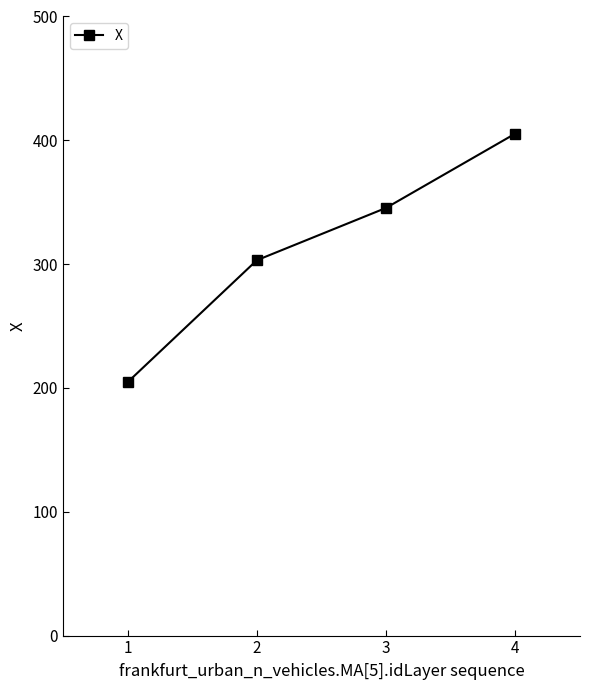

List the labels in order of value, smallest first.

1, 2, 3, 4